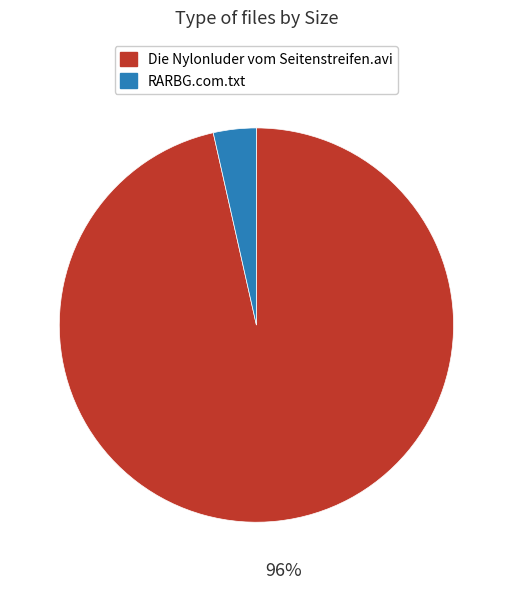

Does Die Nylonluder vom Seitenstreifen.avi represent more than half of the total?

Yes